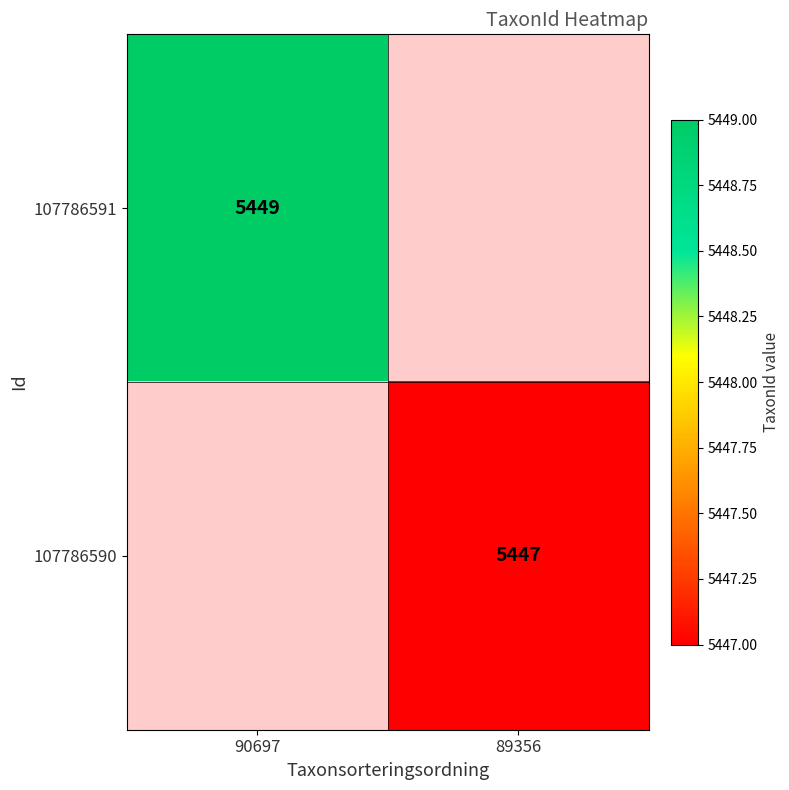

The 107786590 series shows 8866 at 89356. True or false?

False